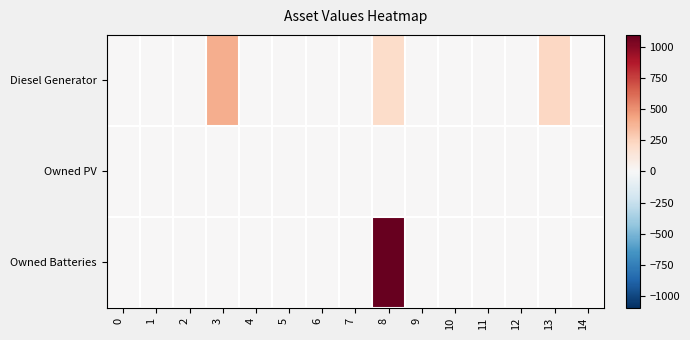

List the series in order of their peak value, highest first.

Owned Batteries, Diesel Generator, Owned PV